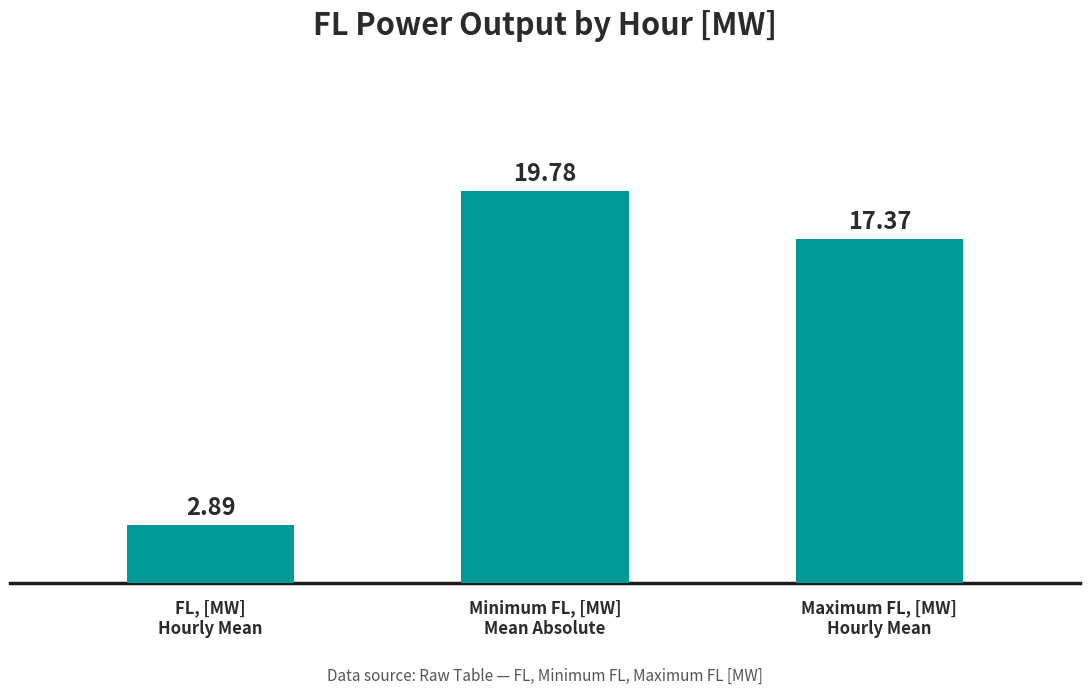

At which category does the chart reach its minimum across all series?

FL, [MW]
Hourly Mean